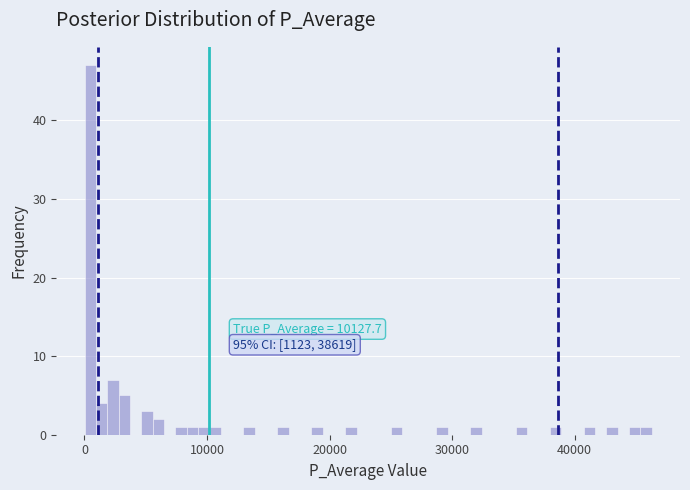

Around what value on the x-axis is the tallest bar? Give the approximate position of its centre, as read against the axis.

0